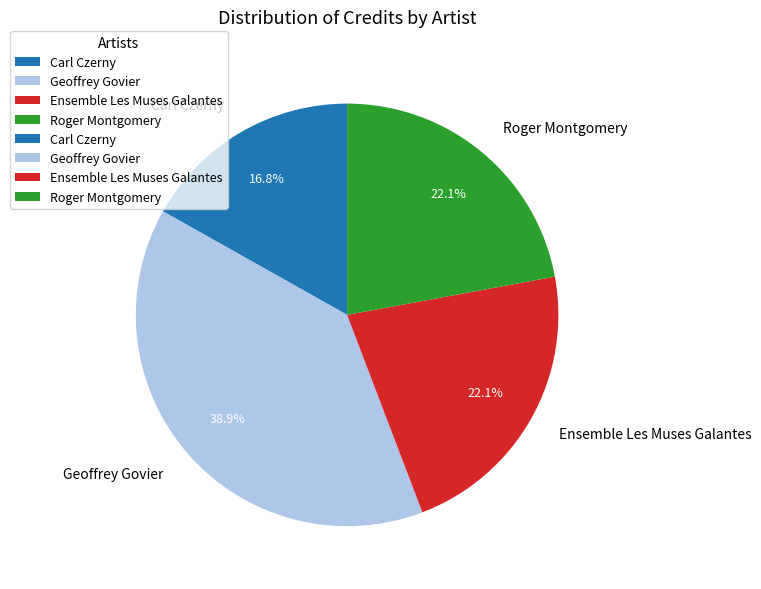

To the nearest percent, what portion does Roger Montgomery represent?

22%